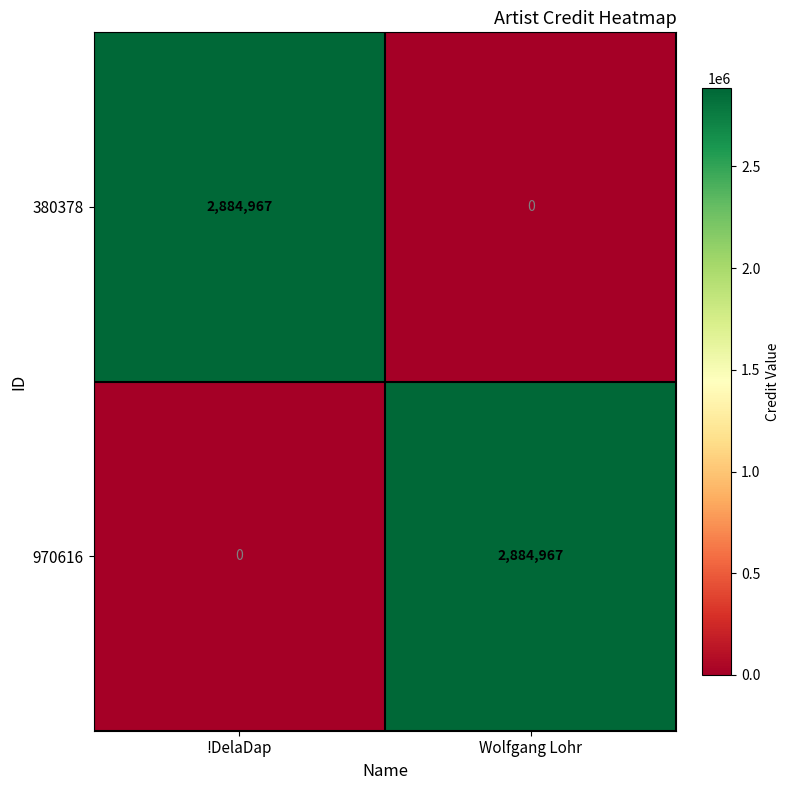

Reading left to right, transcribe all the data shown in this chart.

380378: !DelaDap=2884967	Wolfgang Lohr=0
970616: !DelaDap=0	Wolfgang Lohr=2884967